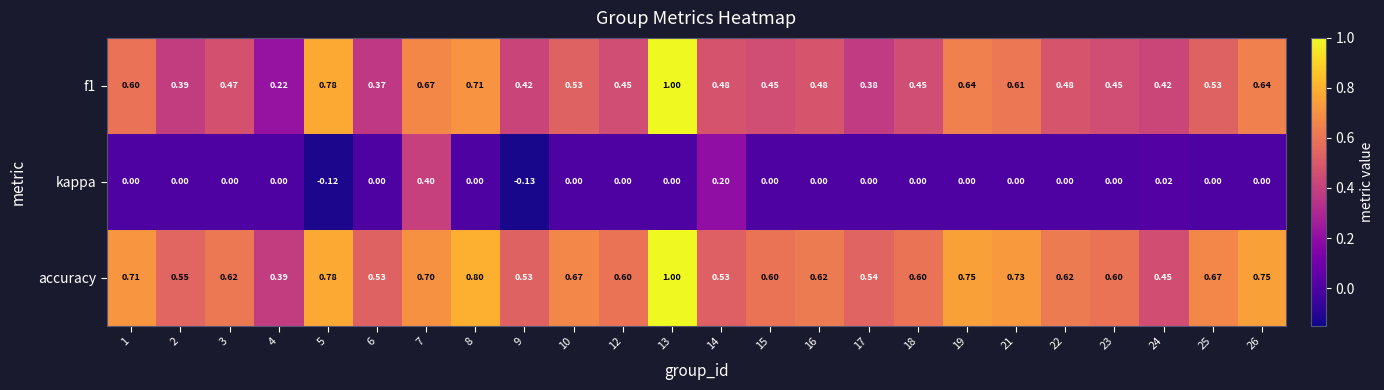

What is the greatest value displayed?

1.0